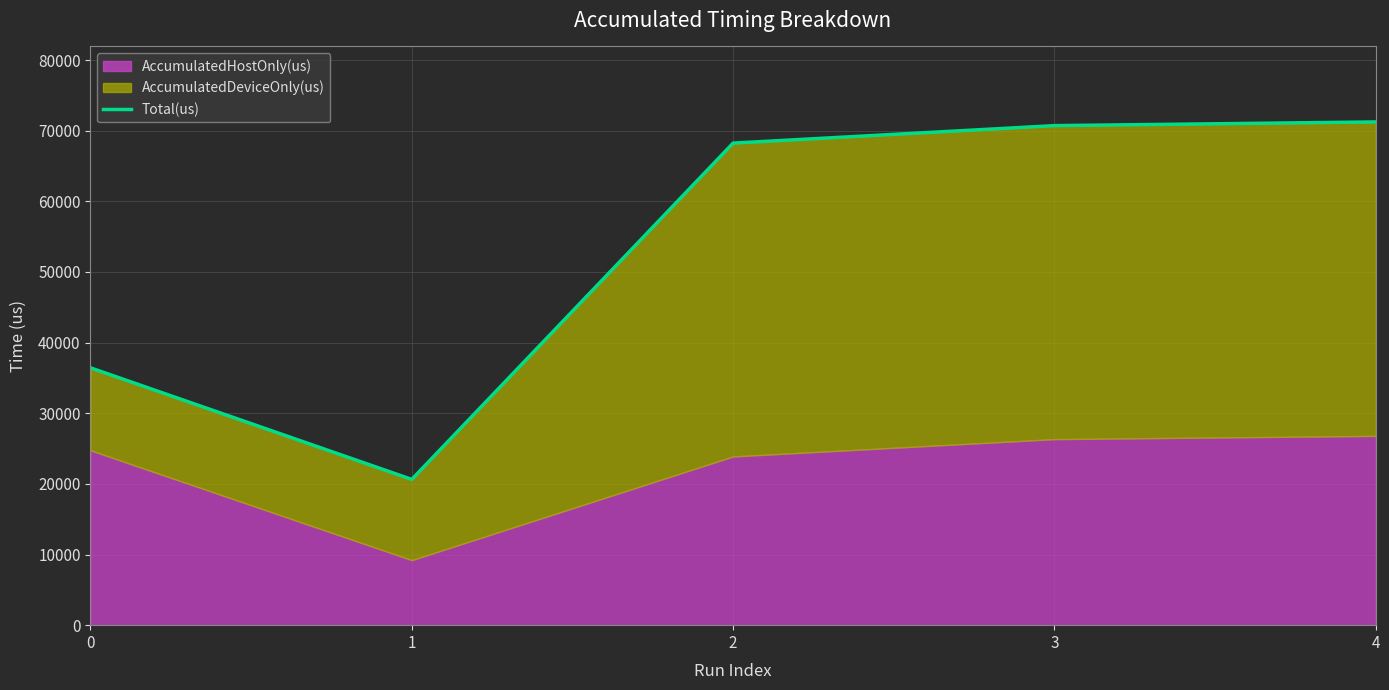

The value at 2 is 90922. True or false?

False